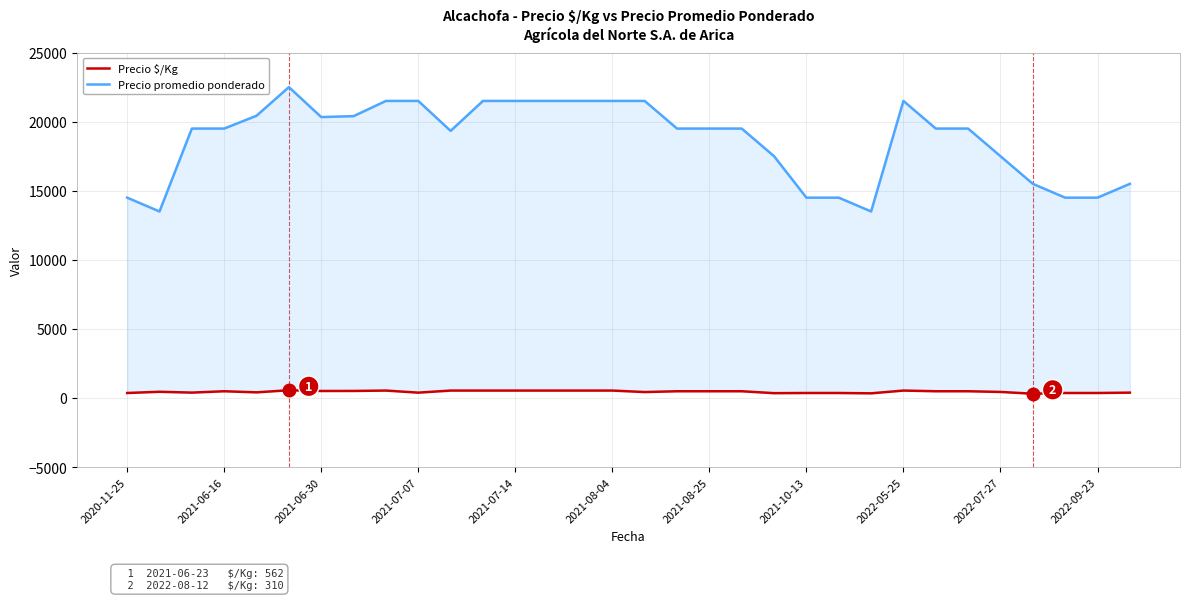

What is the maximum value for Precio promedio ponderado?

22500